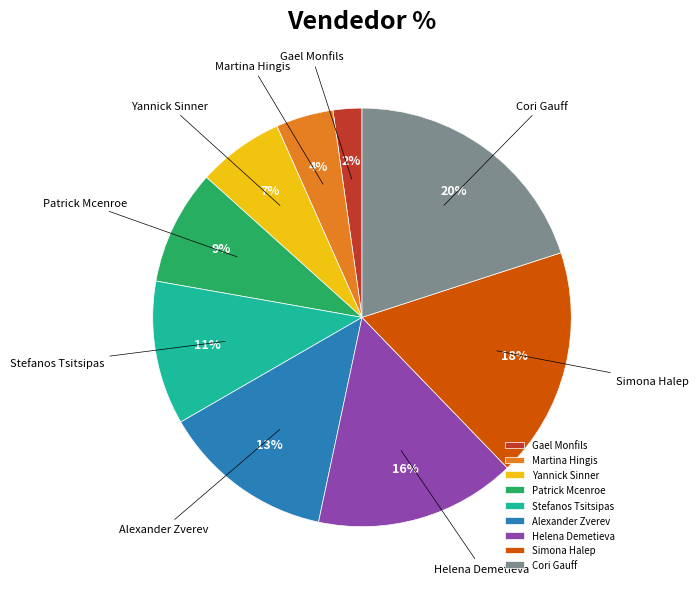

Do Martina Hingis and Gael Monfils together represent more than half of the pie?

No